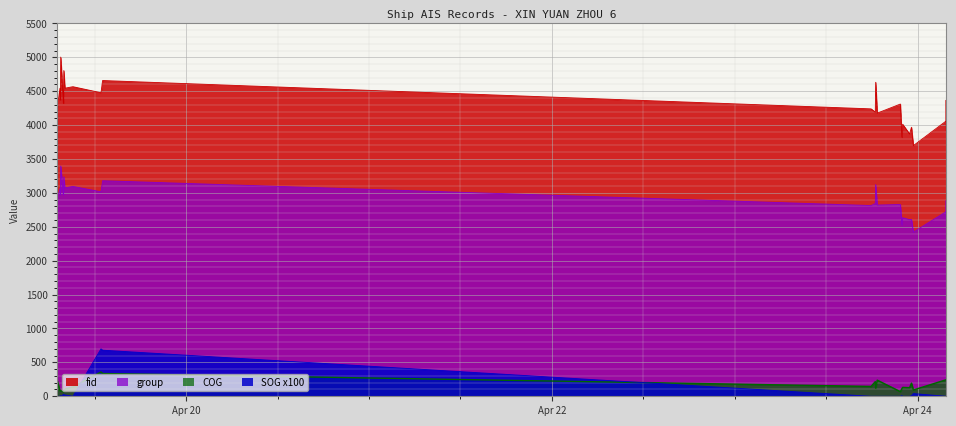

True or false: SOG_x100 and group intersect in this chart.

False